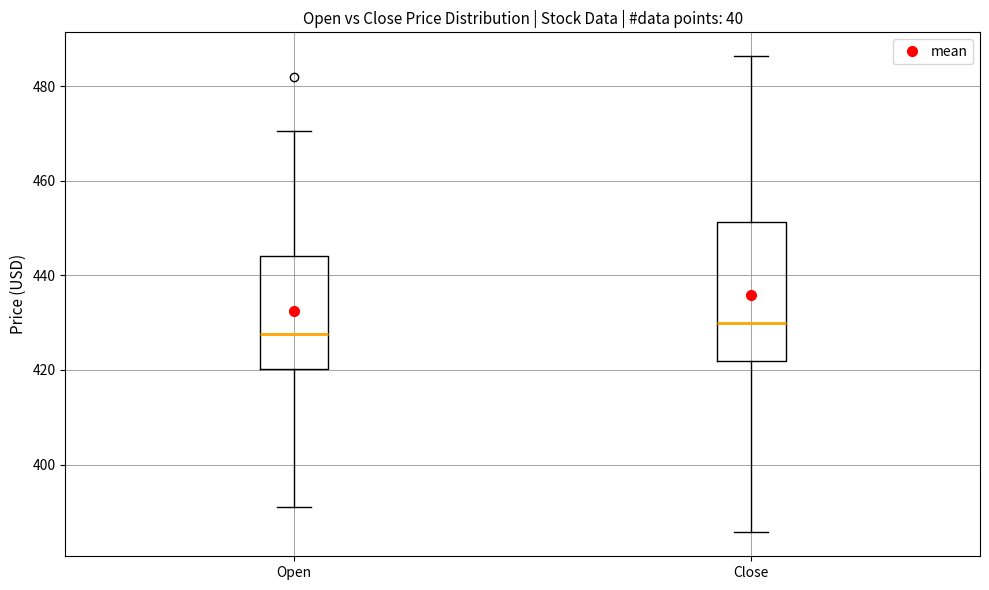

Which box has the lowest median line?

Open